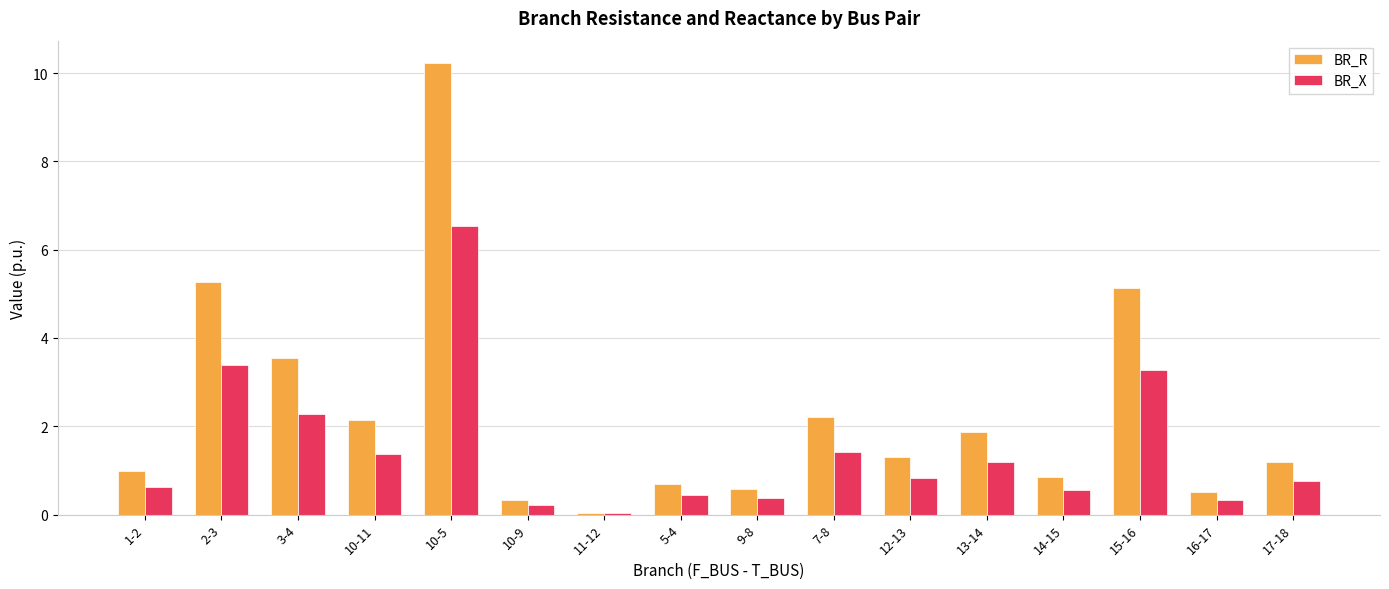

What is the sum of the BR_X values at 1-2 and 14-15?

1.2